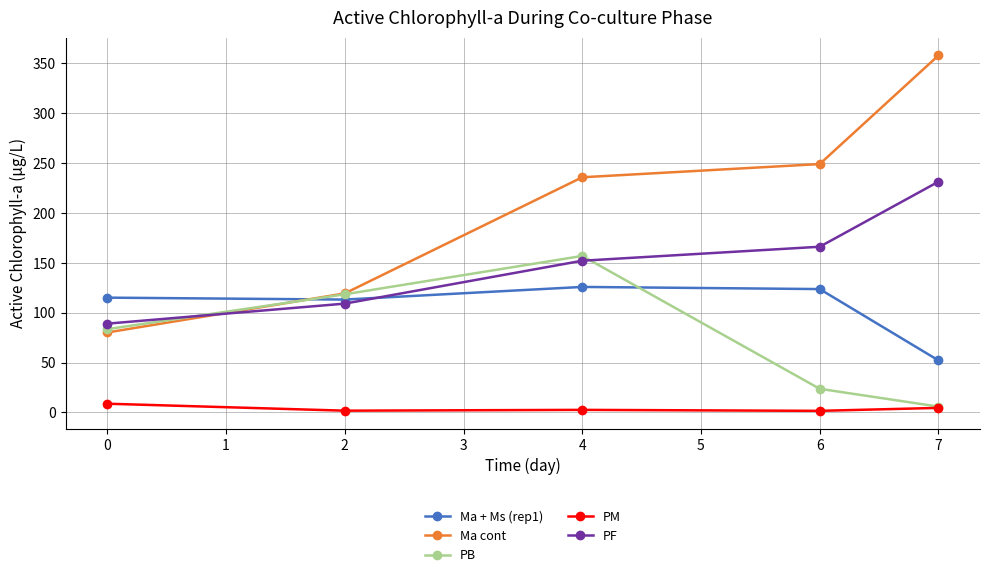

What is the difference between the maximum and minimum values in the PB series?

151.1